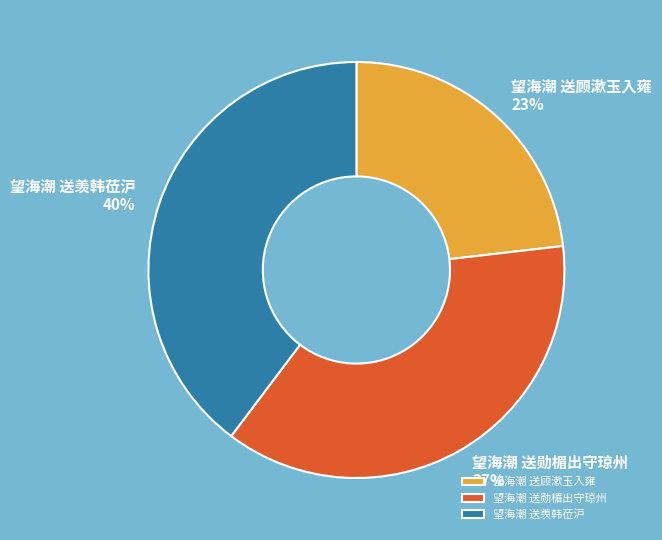

Does any single category account for the majority?

No